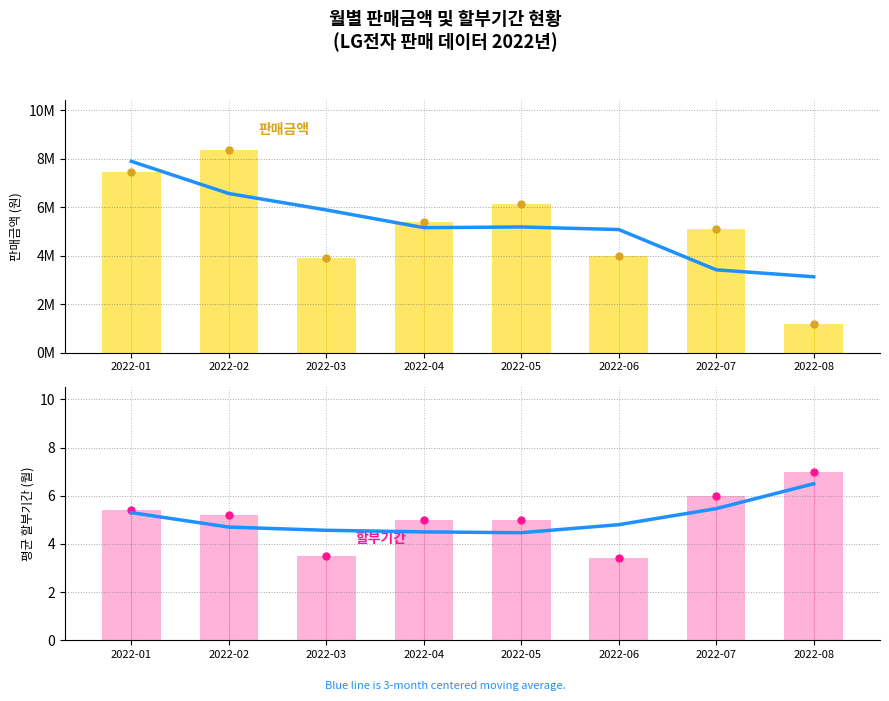

Which series contains the highest Y value?

판매금액